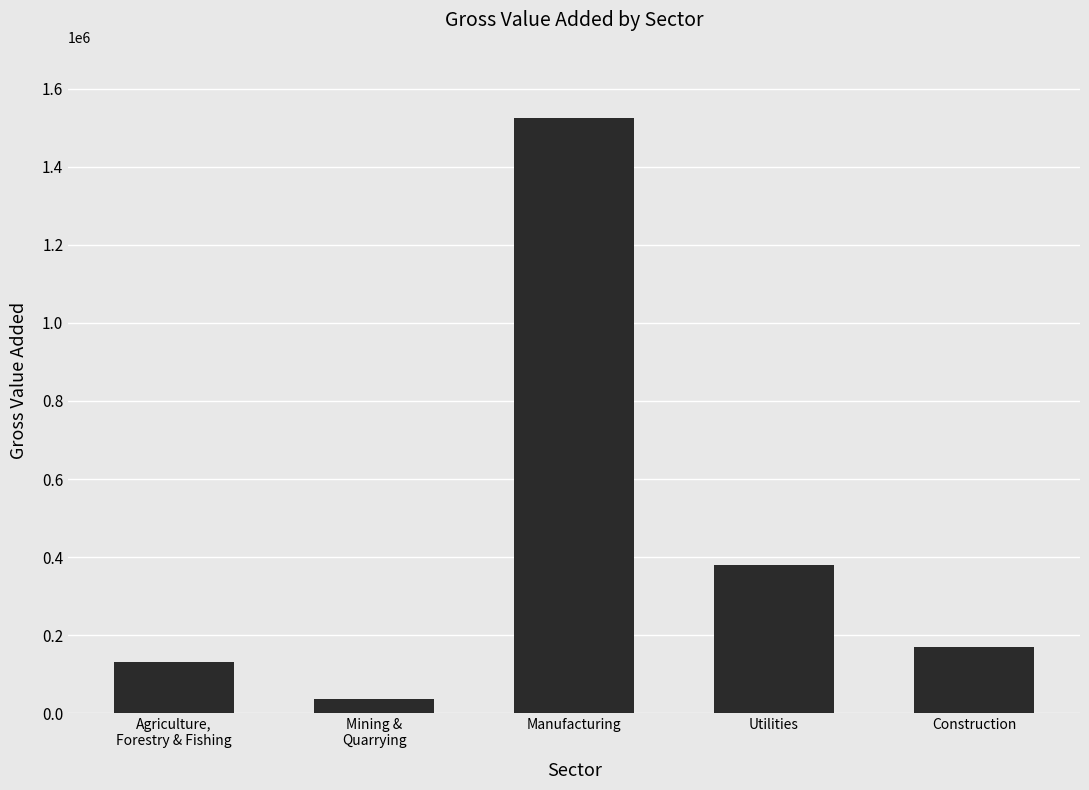

What is the ratio of the value at Construction to the value at Manufacturing?

0.1